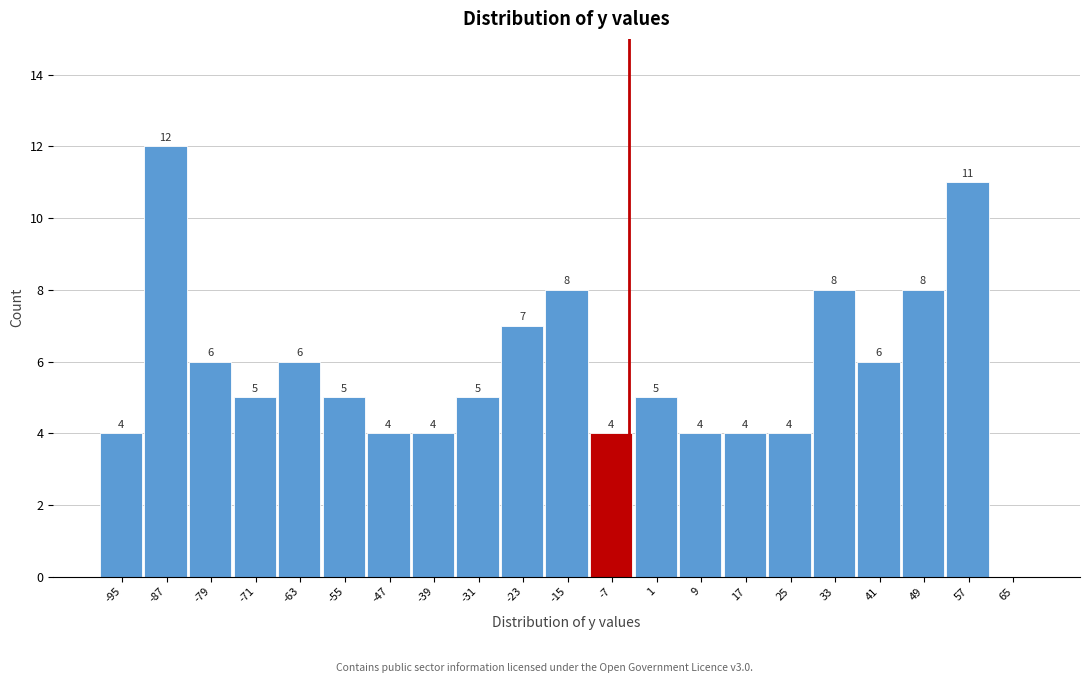

Reading left to right, list all the values displayed in this chart.

-95=4	-87=12	-79=6	-71=5	-63=6	-55=5	-47=4	-39=4	-31=5	-23=7	-15=8	-7=4	1=5	9=4	17=4	25=4	33=8	41=6	49=8	57=11	65=0